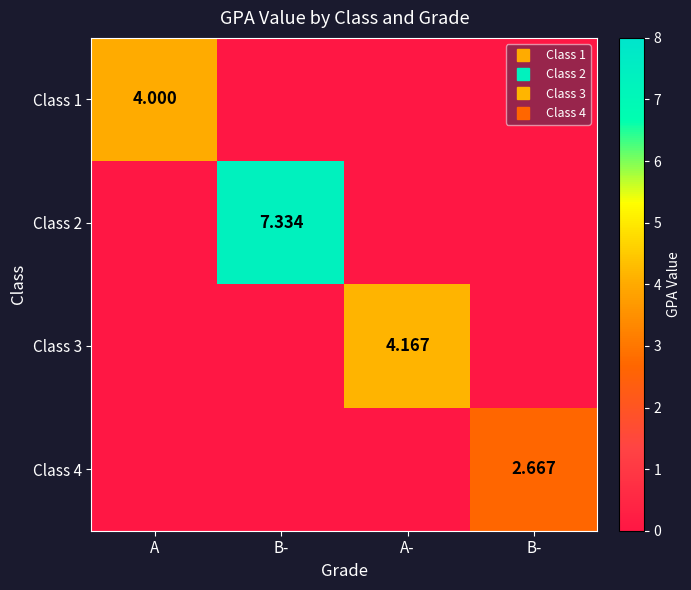

Which has a higher value, A- or B-?

A-